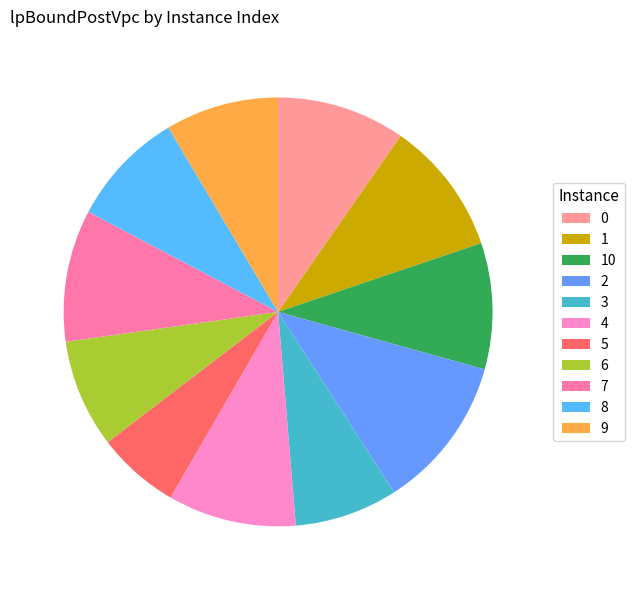

Does 0 account for over 50% of the chart?

No